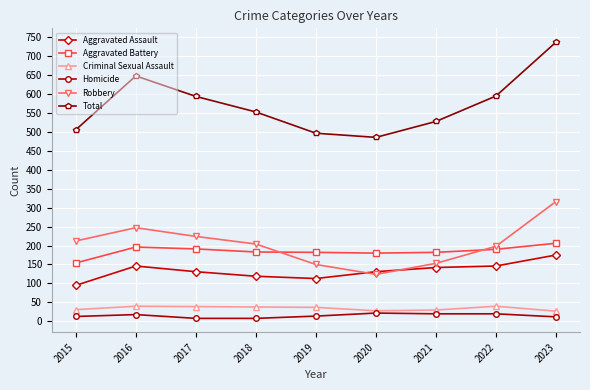

Which series changed the most between 2016 and 2020?

Total